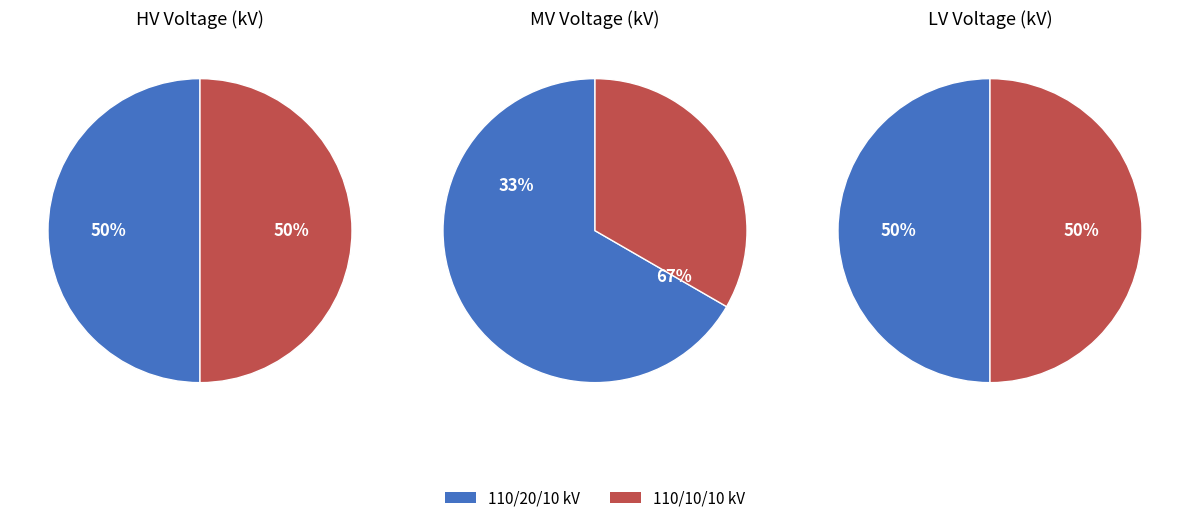

How much of the chart is everything except 63/25/38 MVA 110/20/10 kV?

50.0%